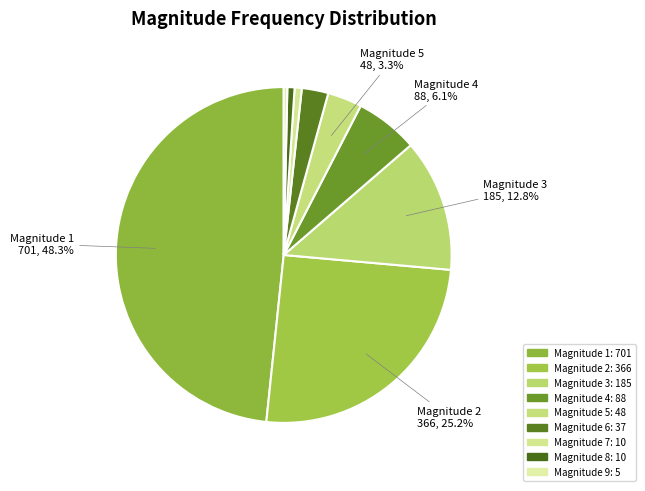

How many segments does this pie chart have?

9